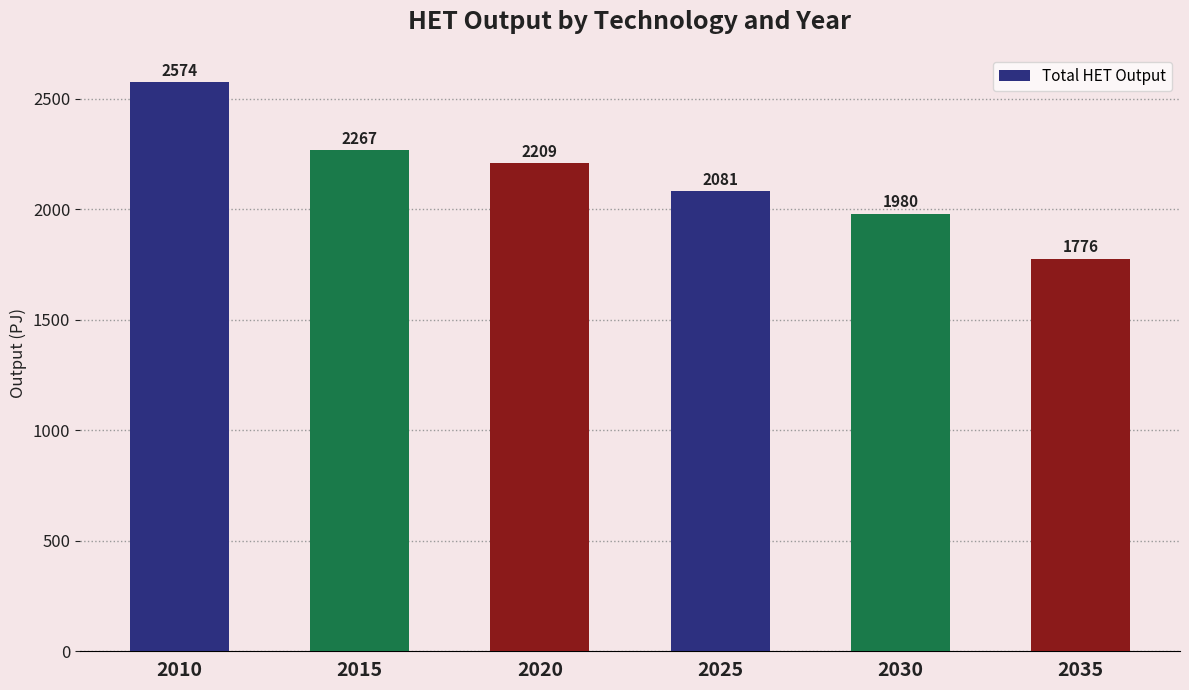

True or false: the data shows 1776.1 at 2035.

True